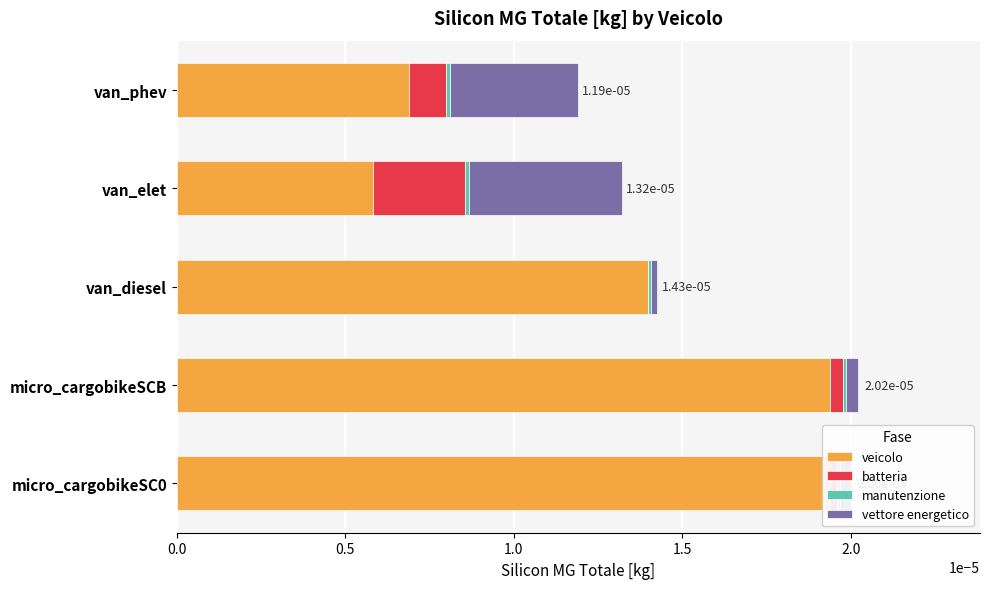

The batteria series shows 0.0 at micro_cargobikeSCB. True or false?

False